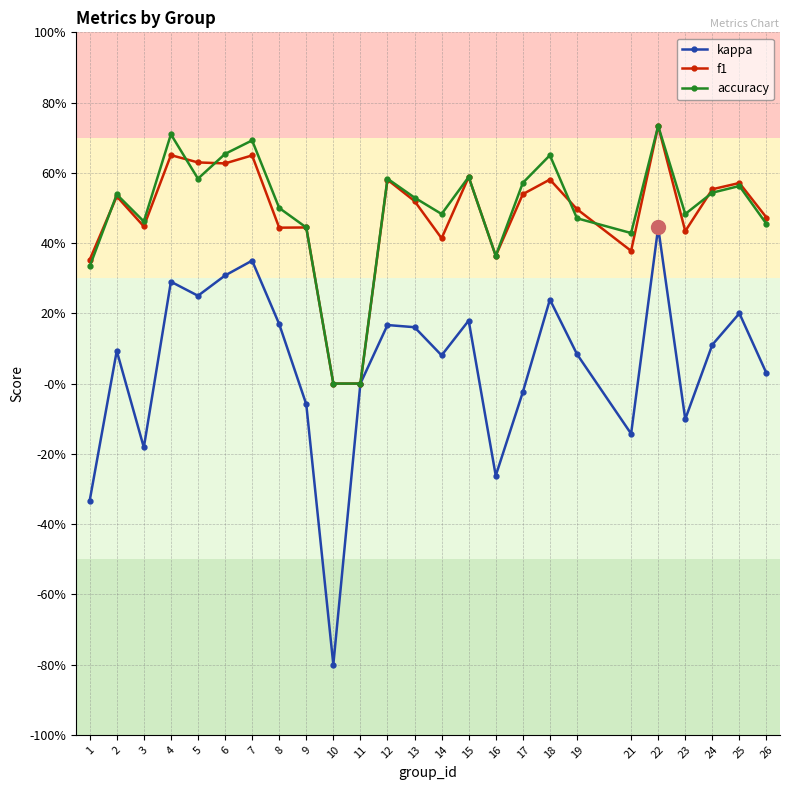

Reading left to right, what are all the values shown in this chart?

kappa: 1=-0.3	2=0.1	3=-0.2	4=0.3	5=0.2	6=0.3	7=0.3	8=0.2	9=-0.1	10=-0.8	11=0.0	12=0.2	13=0.2	14=0.1	15=0.2	16=-0.3	17=-0.0	18=0.2	19=0.1	21=-0.1	22=0.4	23=-0.1	24=0.1	25=0.2	26=0.0
f1: 1=0.4	2=0.5	3=0.4	4=0.7	5=0.6	6=0.6	7=0.6	8=0.4	9=0.4	10=0.0	11=0.0	12=0.6	13=0.5	14=0.4	15=0.6	16=0.4	17=0.5	18=0.6	19=0.5	21=0.4	22=0.7	23=0.4	24=0.6	25=0.6	26=0.5
accuracy: 1=0.3	2=0.5	3=0.5	4=0.7	5=0.6	6=0.7	7=0.7	8=0.5	9=0.4	10=0.0	11=0.0	12=0.6	13=0.5	14=0.5	15=0.6	16=0.4	17=0.6	18=0.7	19=0.5	21=0.4	22=0.7	23=0.5	24=0.5	25=0.6	26=0.5